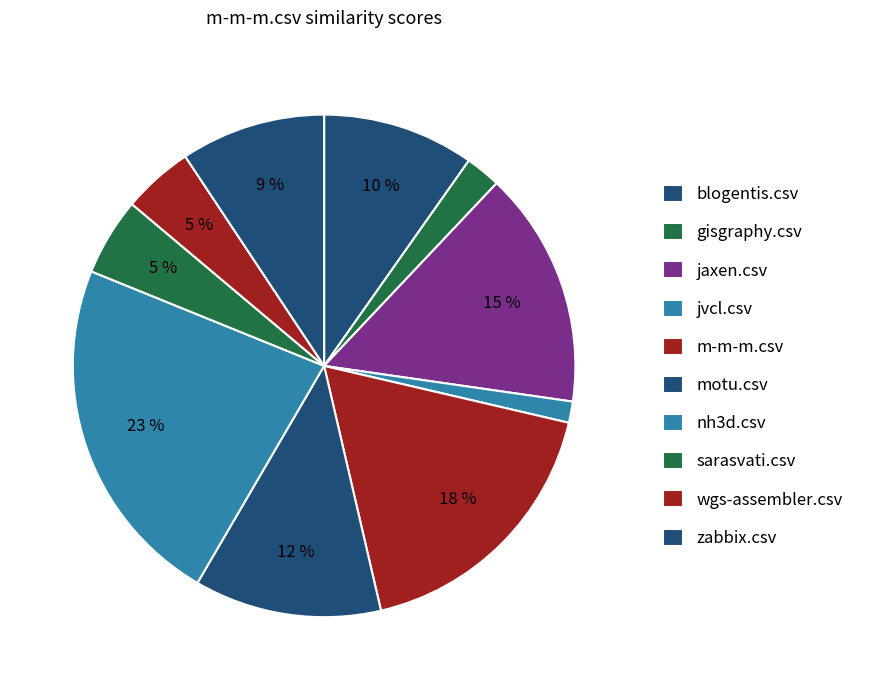

What is the total percentage of jaxen.csv and wgs-assembler.csv?

19.8%